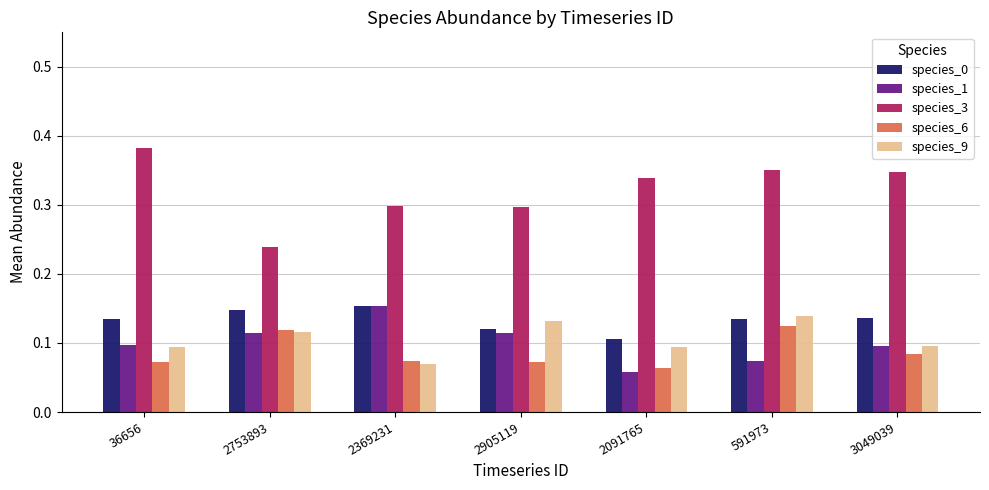

What is the total value across all series at 591973?

0.8